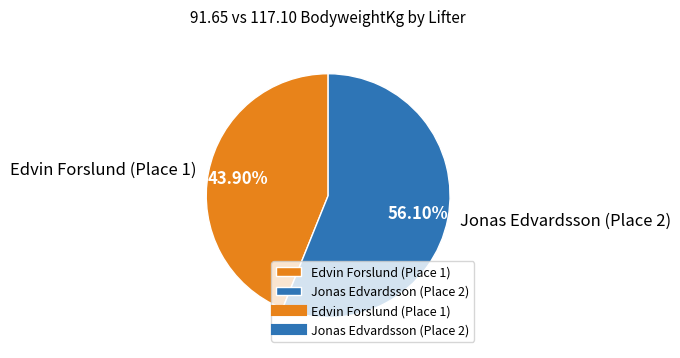

Count the number of slices in the pie.

2